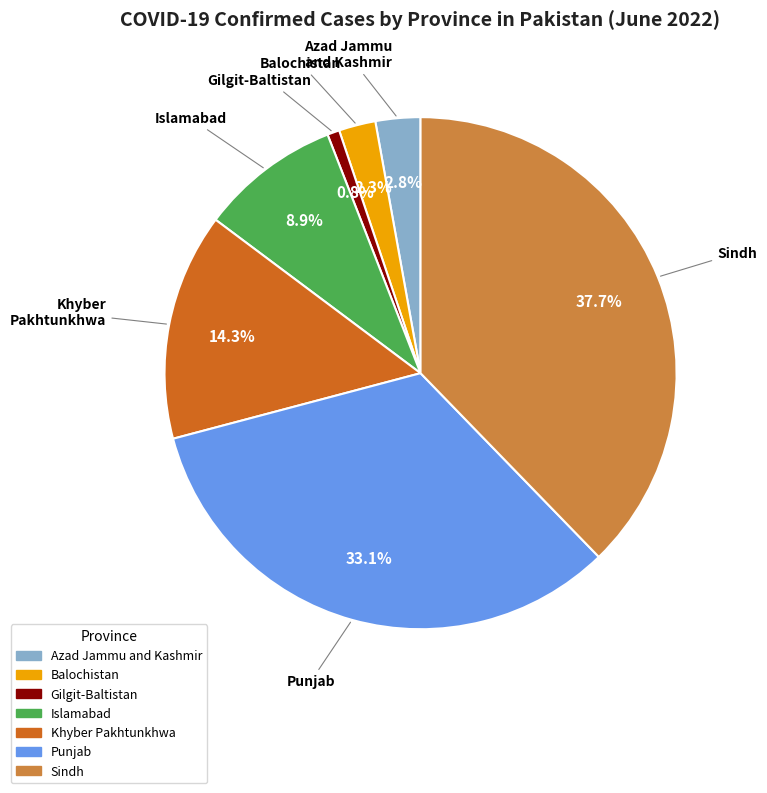

How many slices are in this pie chart?

7